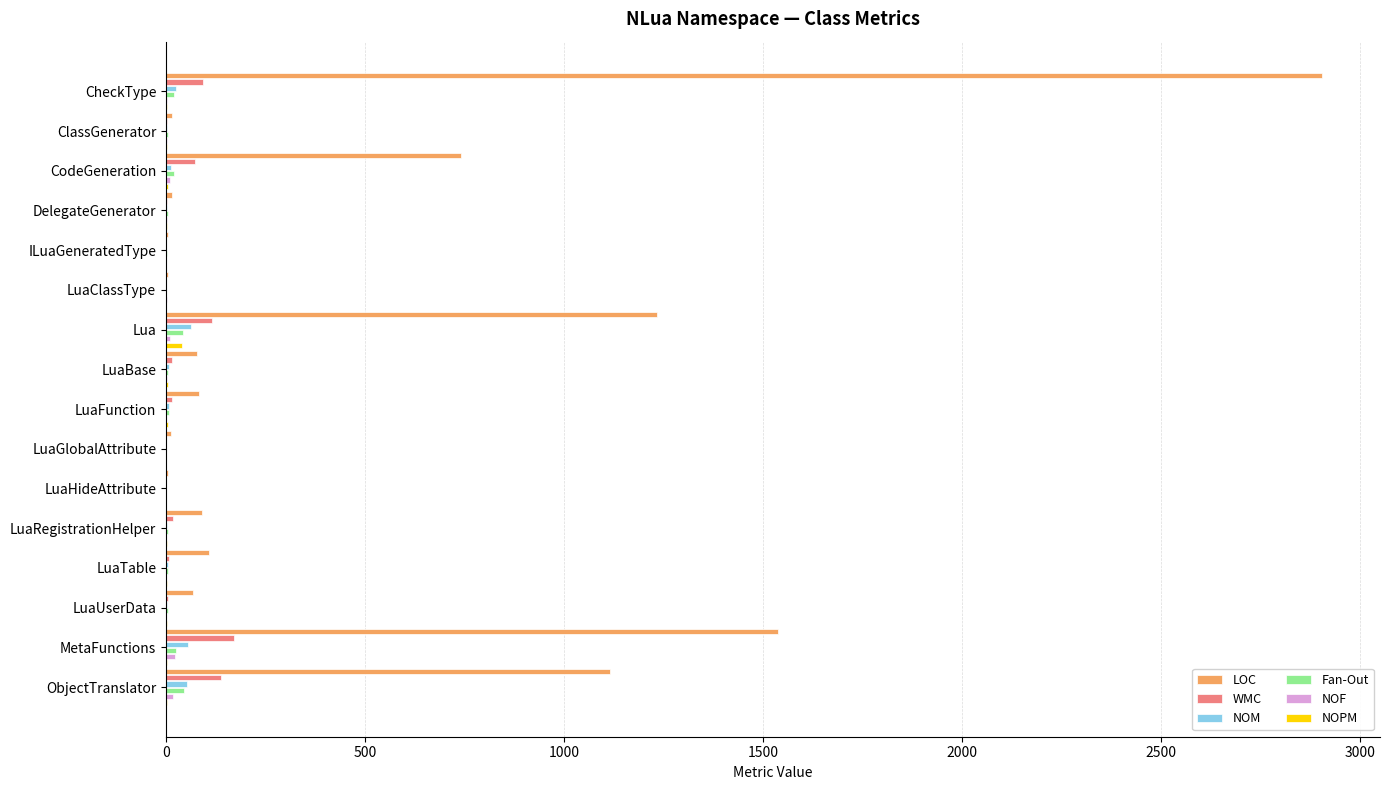

The LOC series shows 1115 at ObjectTranslator. True or false?

True